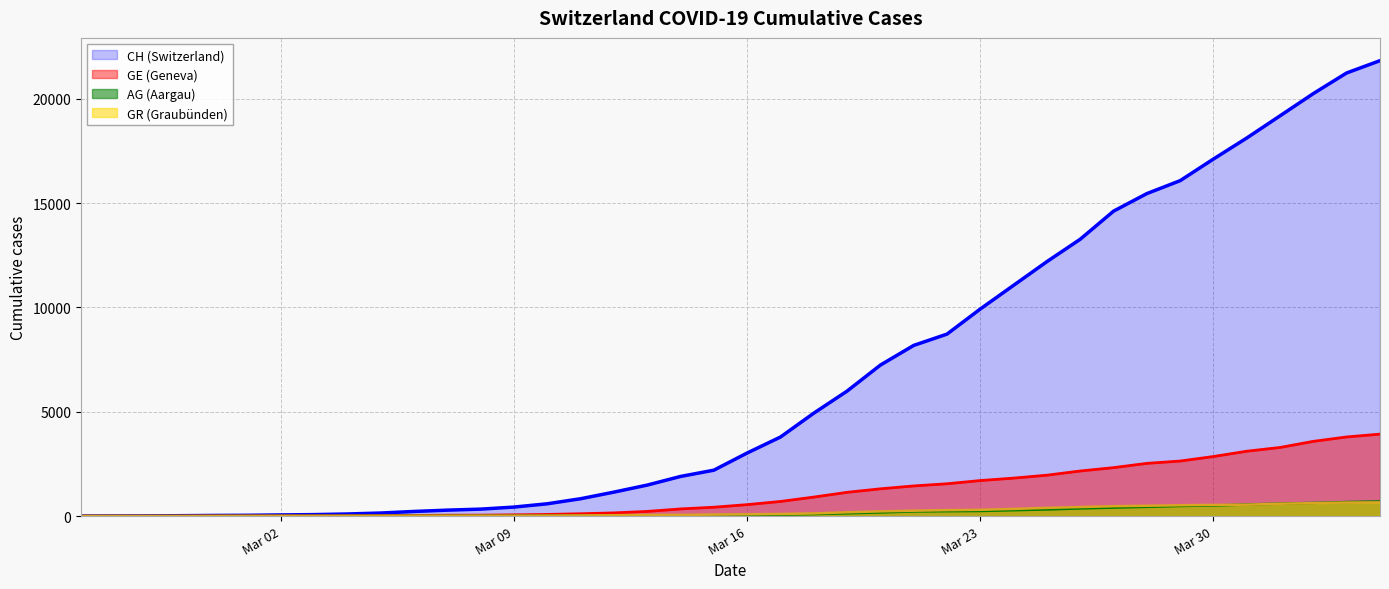

What is the sum of all GE values?

44882